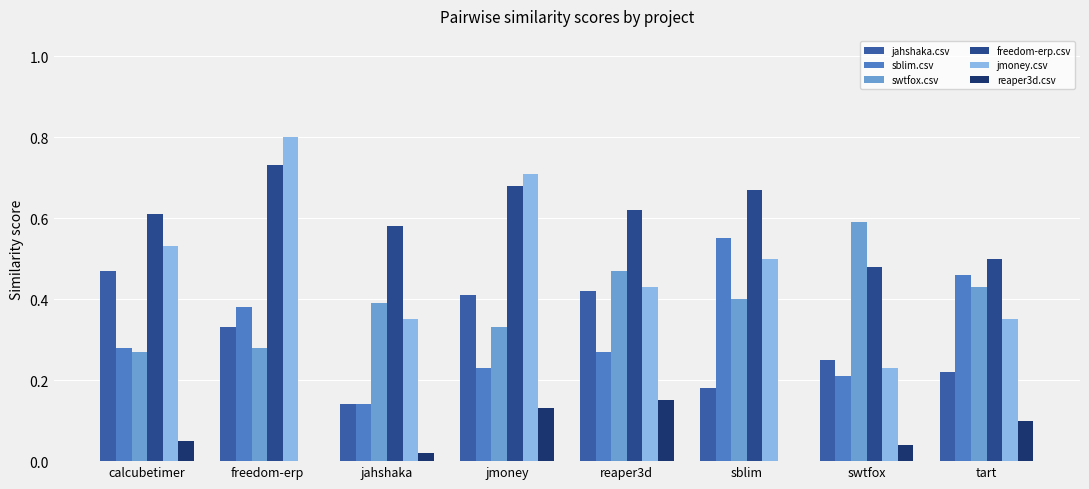

Rank the series at sblim from highest to lowest value.

freedom-erp.csv, sblim.csv, jmoney.csv, swtfox.csv, jahshaka.csv, reaper3d.csv